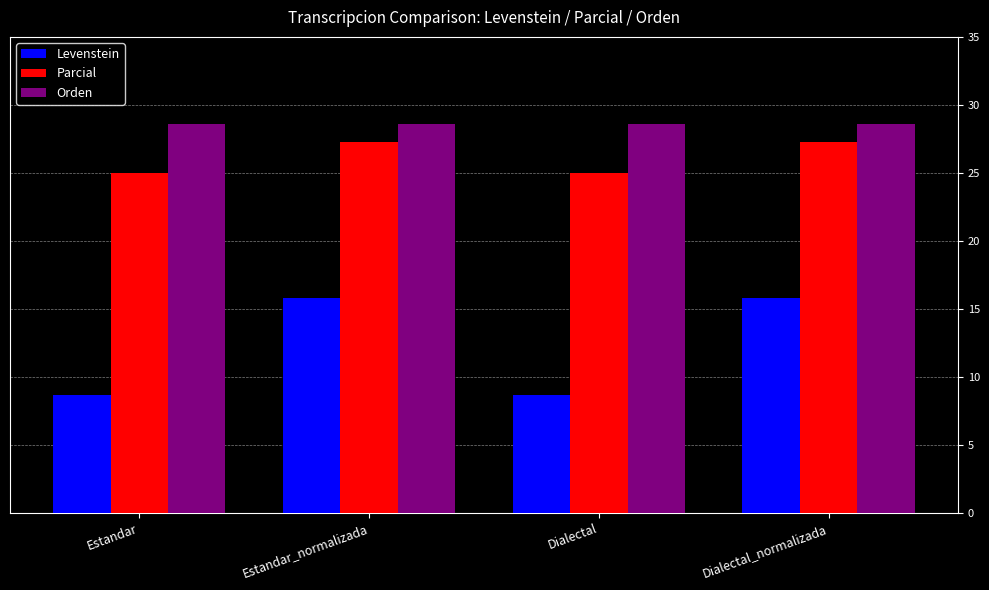

What is the difference between the Parcial values at Dialectal and Dialectal_normalizada?

2.3